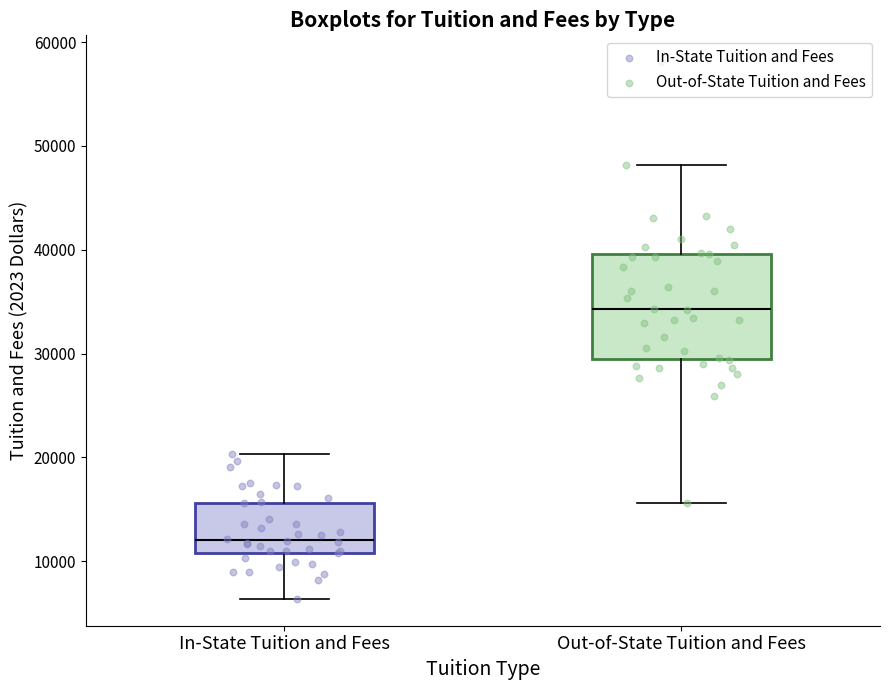

Reading left to right, read every box against the y-axis: the position of its median line, the range the box covers, and the ends of its whiskers. The values are not printed on the chart, so give them approximately, as read against the axis.

In-State Tuition and Fees: median 12000, box 11000 to 16000, whiskers 6000 to 20000
Out-of-State Tuition and Fees: median 34000, box 29000 to 40000, whiskers 16000 to 48000